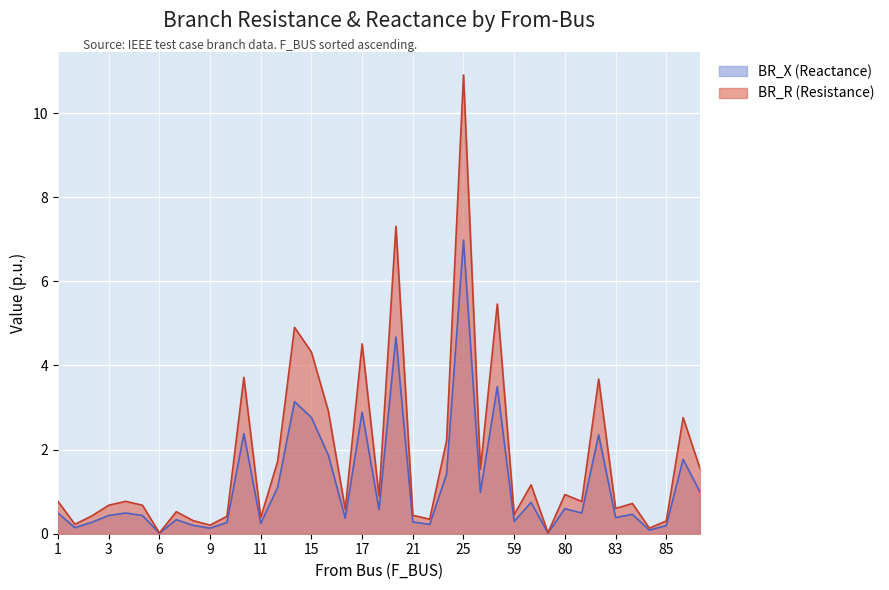

At which category does the chart reach its minimum across all series?

6